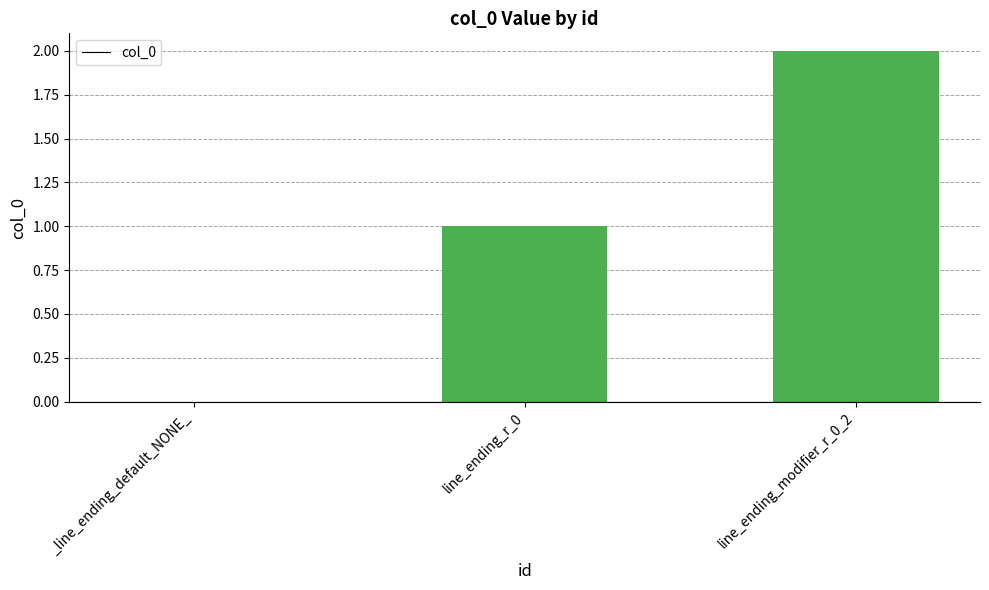

True or false: the data shows 0 at line_ending_r_0.

False